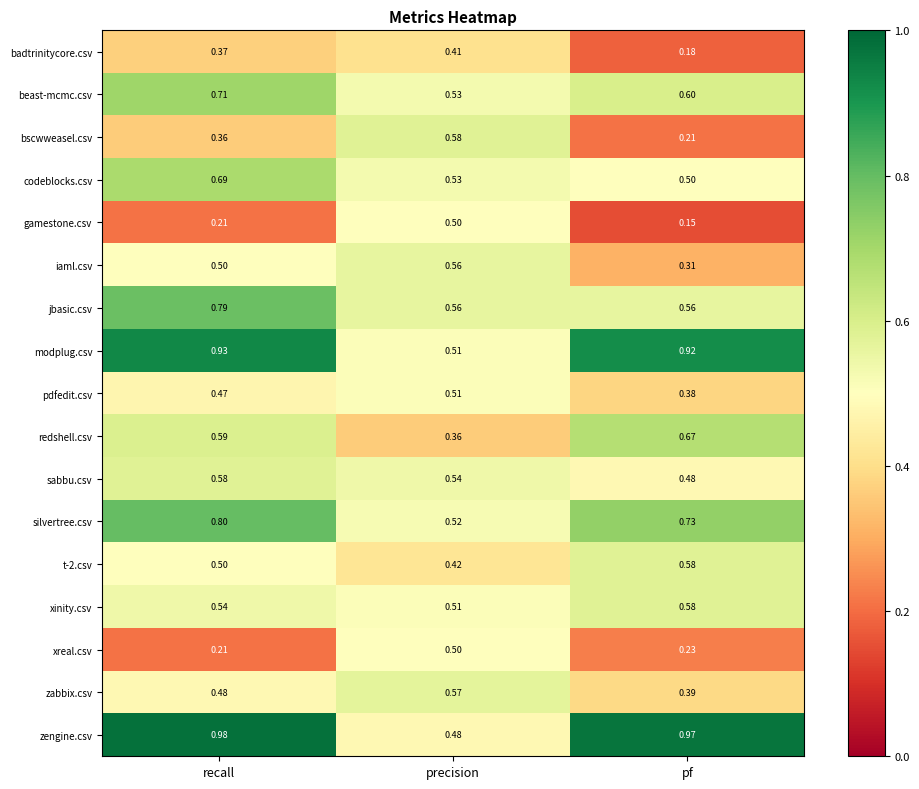

Which series has the widest spread of values?

zengine.csv